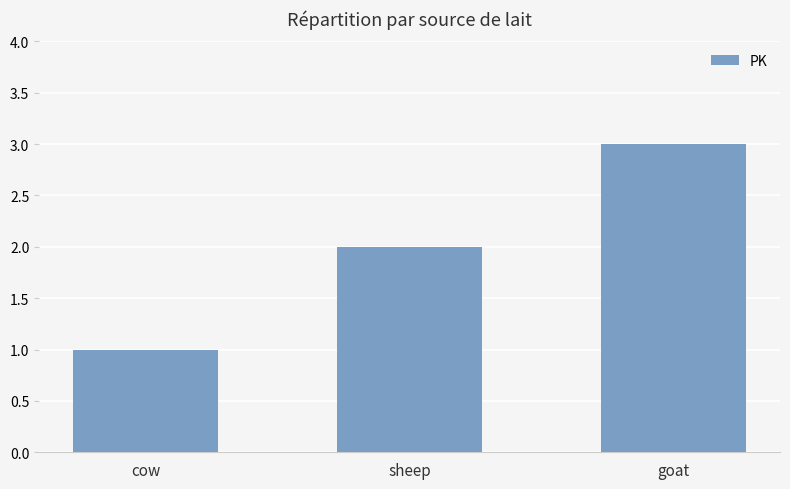

What is the greatest value displayed?

3